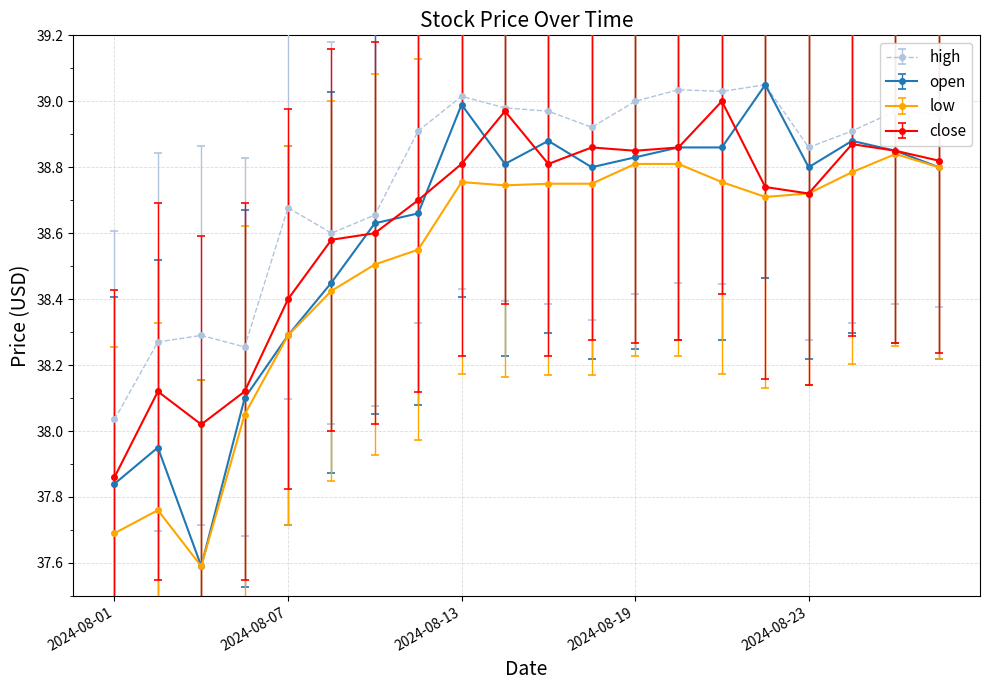

At how many categories does at least one series exceed 37?

20